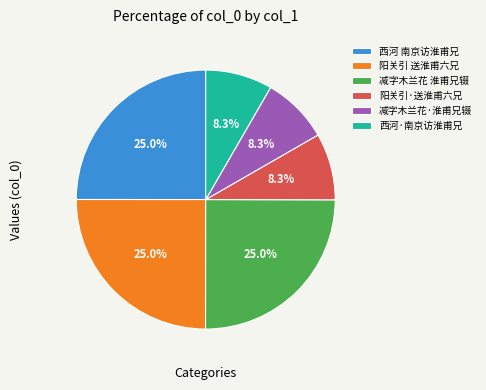

Between 阳关引·送淮甫六兄 and 西河 南京访淮甫兄, which is larger?

西河 南京访淮甫兄